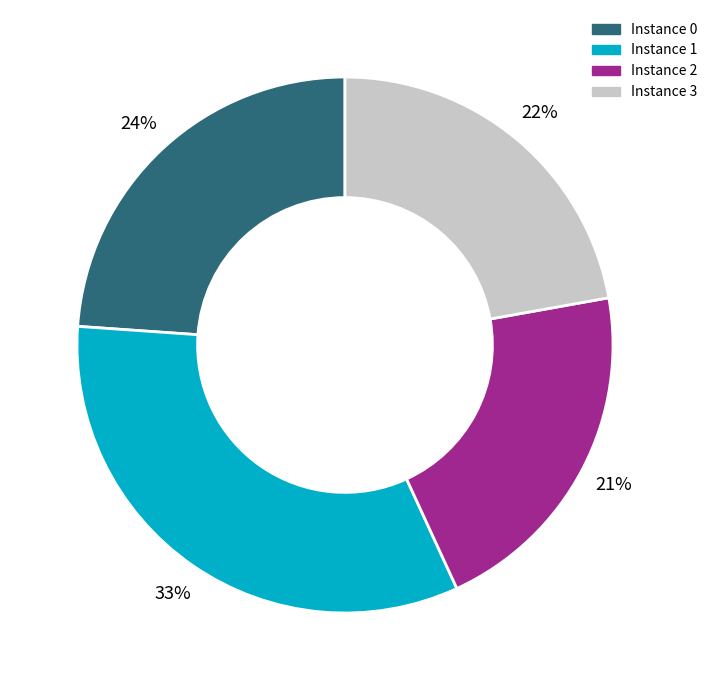

Count the number of slices in the pie.

4